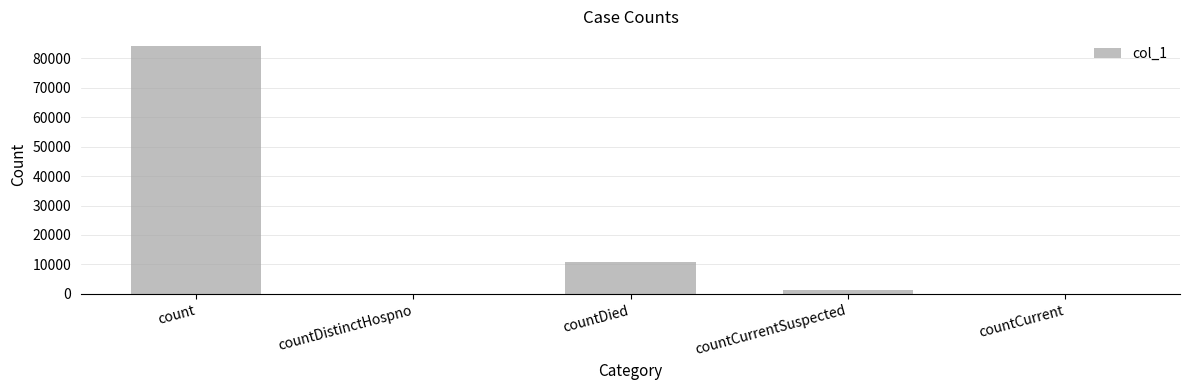

Is it true that the value at count is 83919?

True